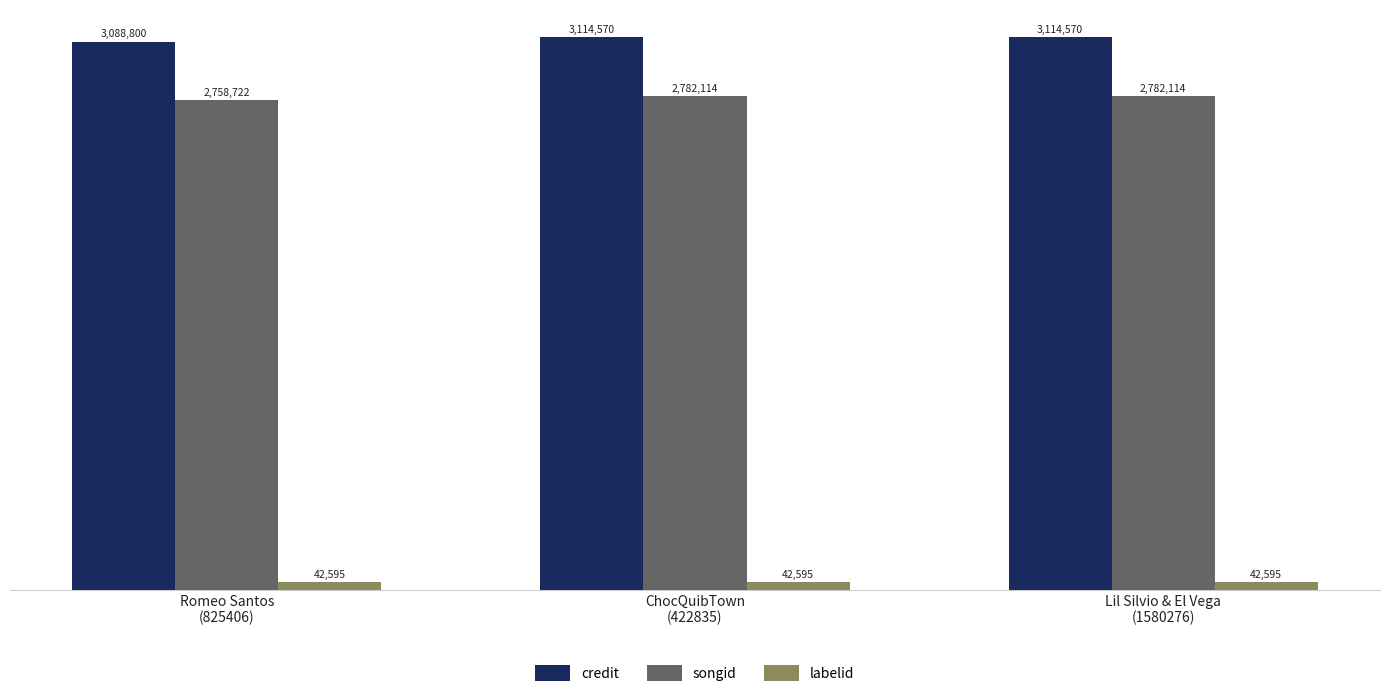

What is the lowest value of the credit series?

3088800